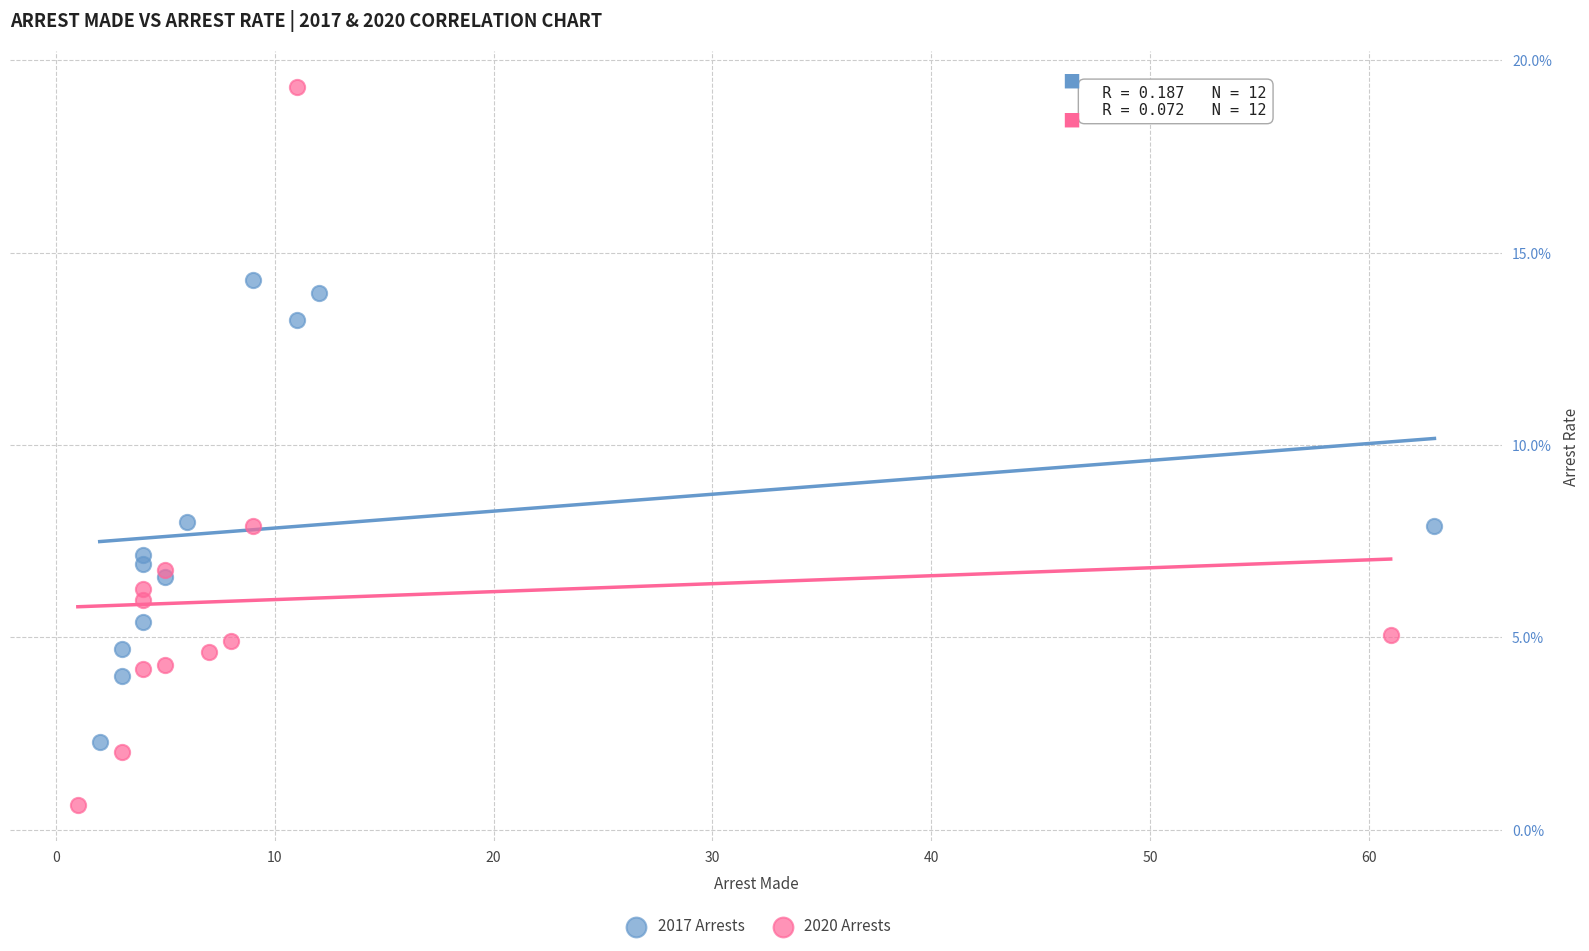

What are all the series names shown in the legend?

2017 Arrests, 2020 Arrests